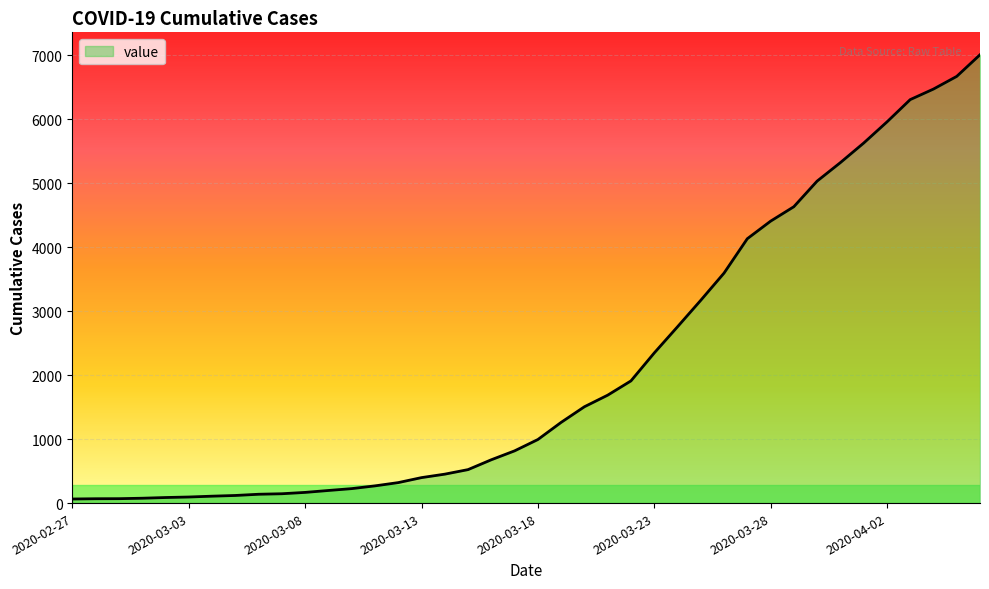

What is the difference between the maximum and minimum values?

6940